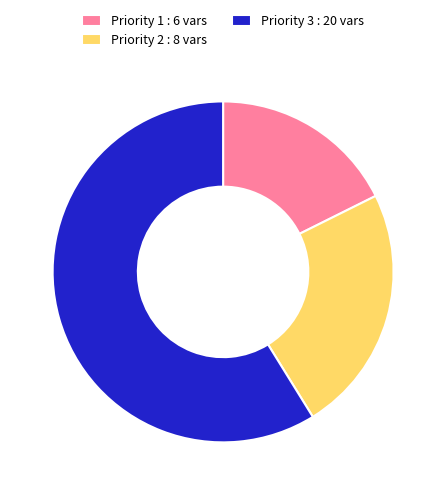

What is the majority slice?

Priority 3